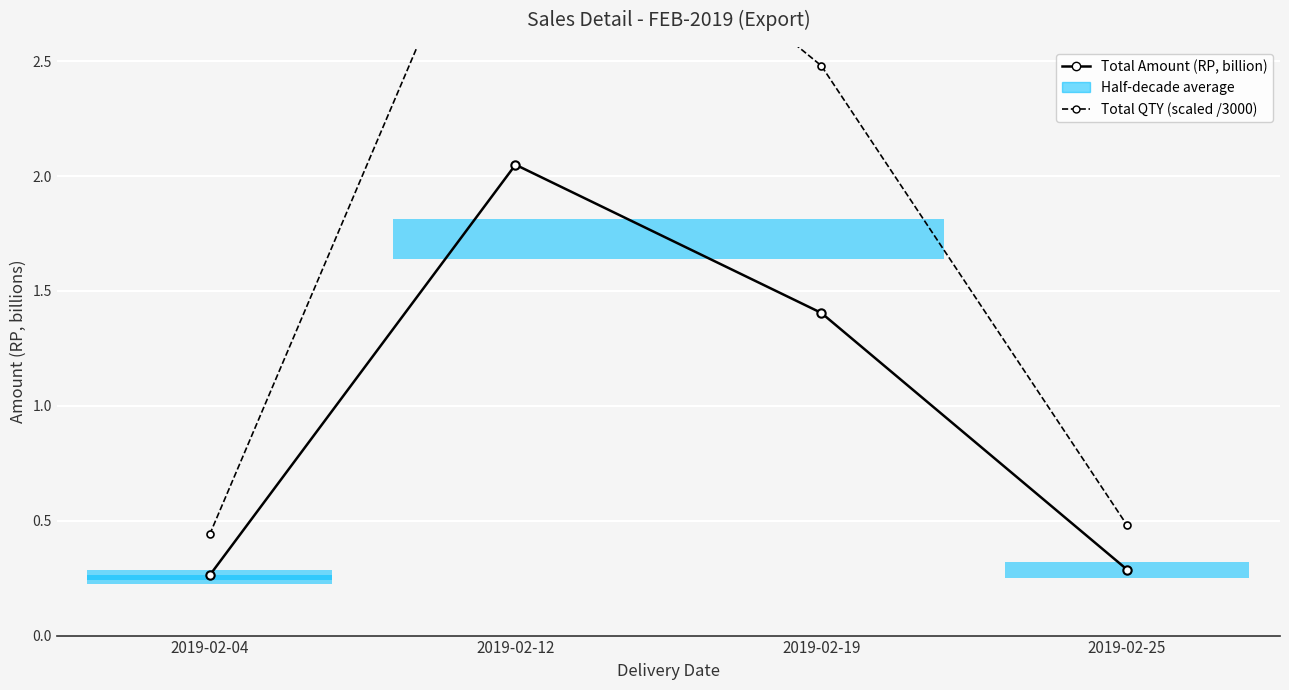

How many values in the Total QTY (scaled /3000) series are below 2?

2